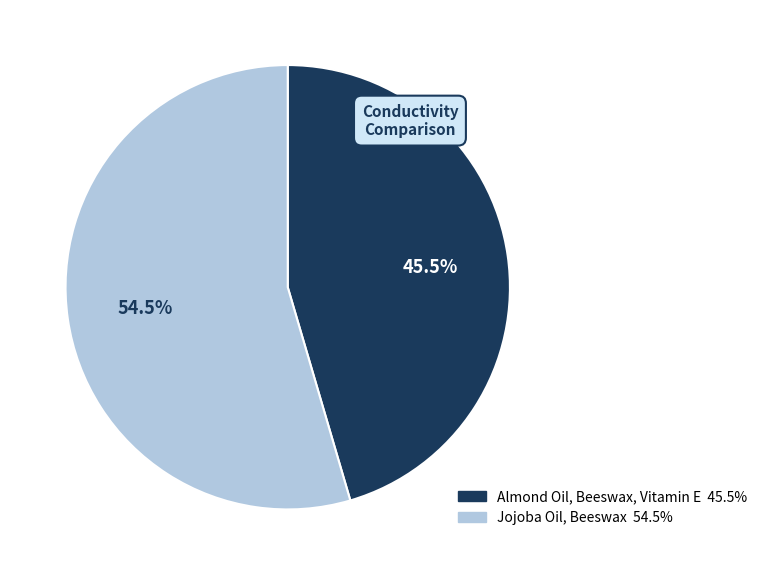

Between Almond Oil, Beeswax, Vitamin E and Jojoba Oil, Beeswax, which is larger?

Jojoba Oil, Beeswax